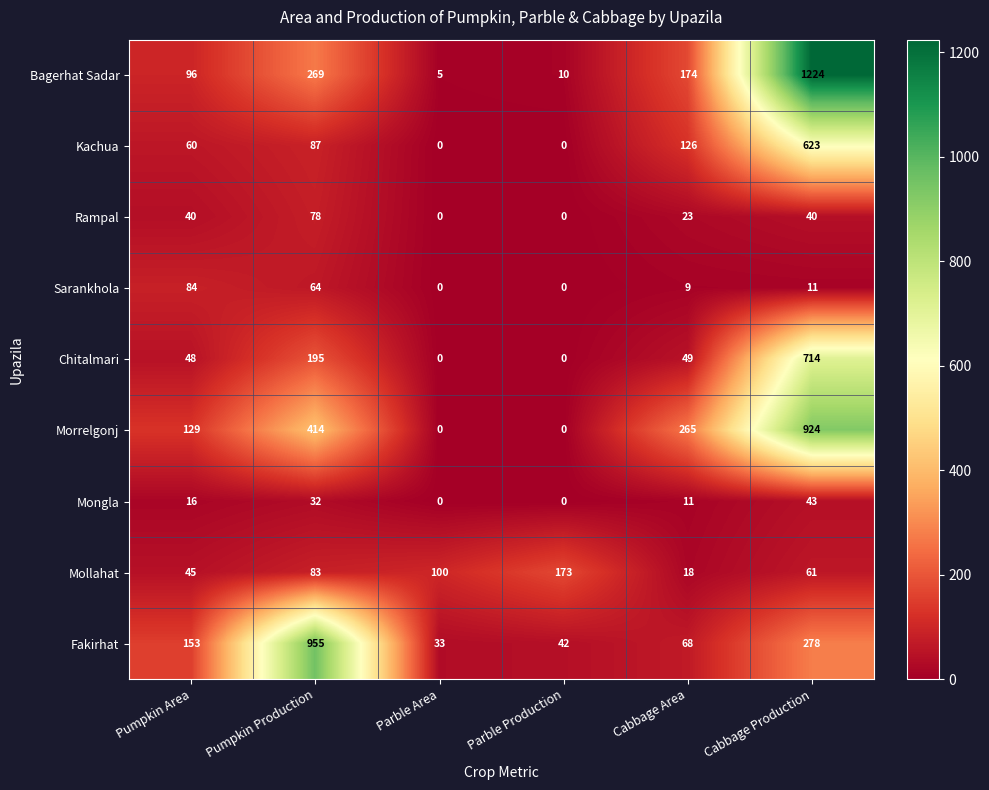

What is the spread (max minus min) of values at Cabbage Area?

256